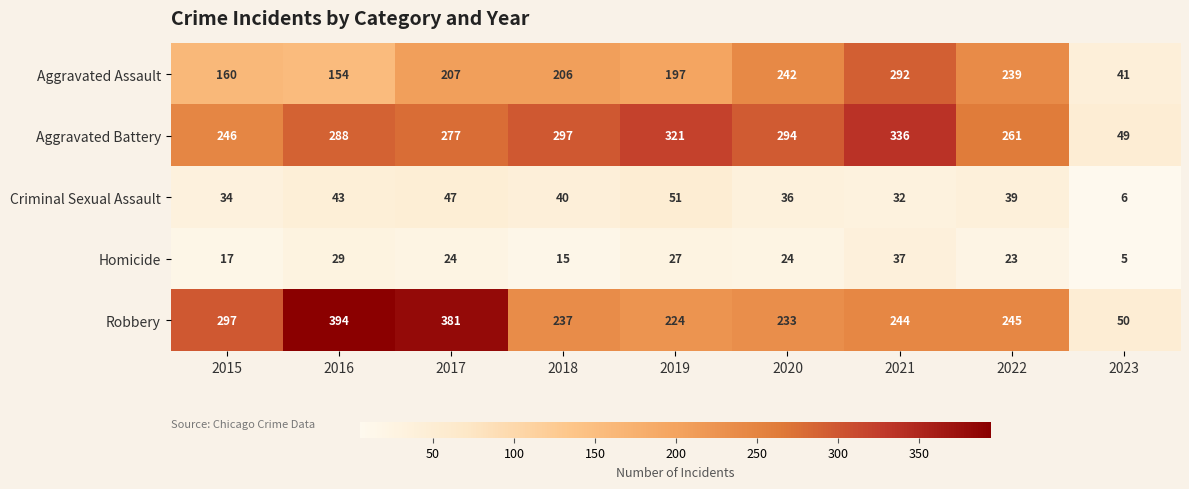

What is the total value across all series at 2023?

151